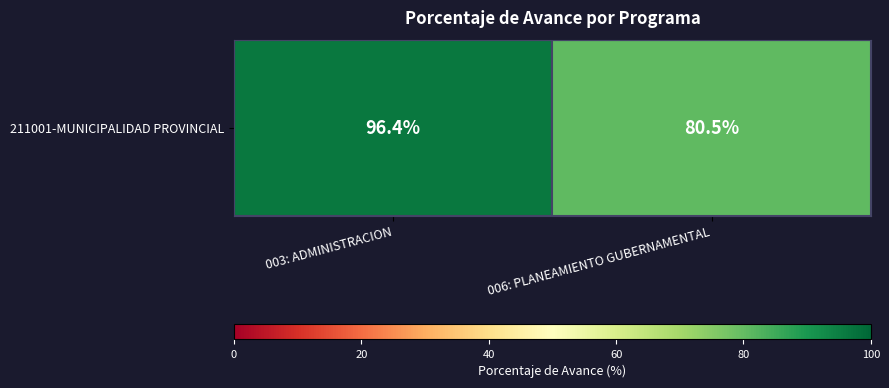

Reading right to left, transcribe all the data shown in this chart.

006: PLANEAMIENTO GUBERNAMENTAL=80.5	003: ADMINISTRACION=96.4